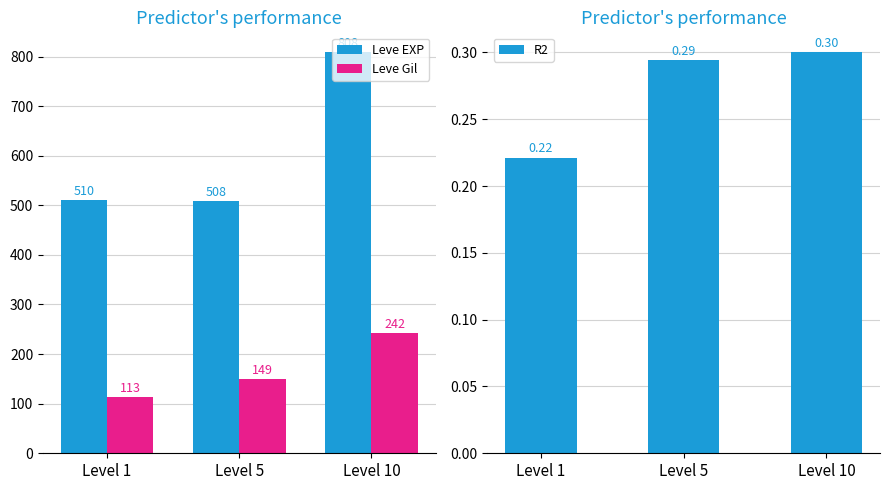

What are all the series names shown in the legend?

Leve EXP, Leve Gil, R2